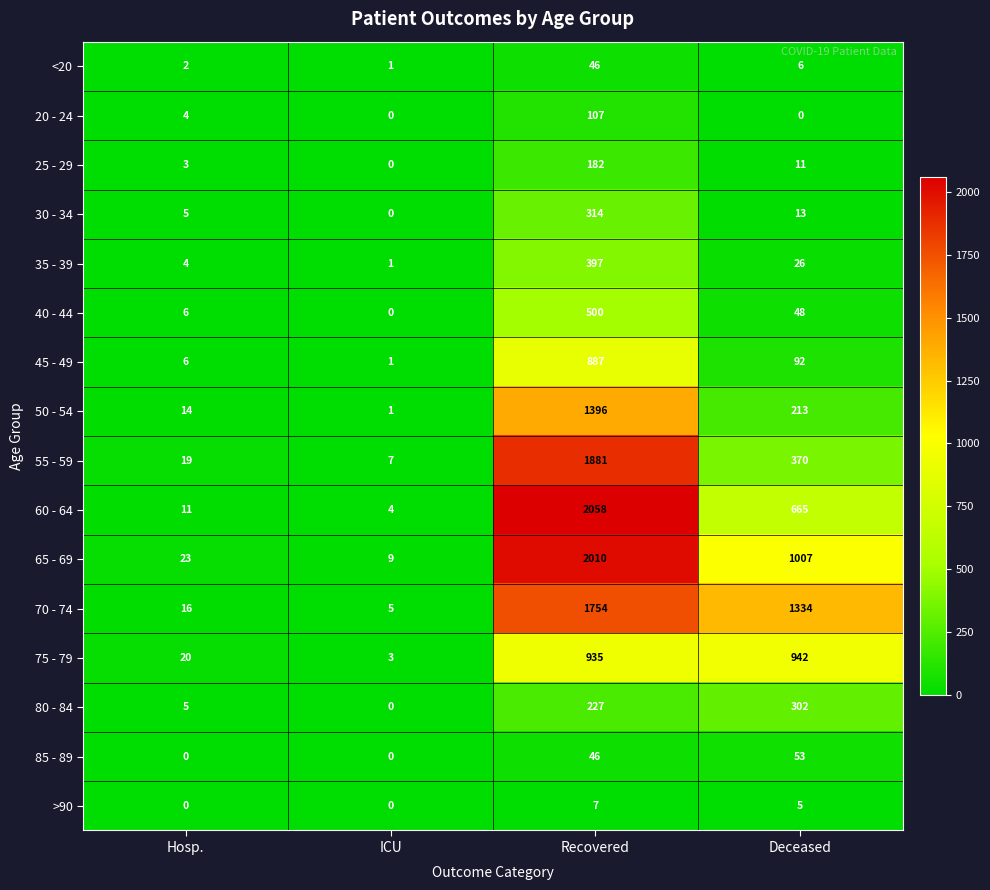

True or false: 70 - 74 has a value of 2721 at Recovered.

False